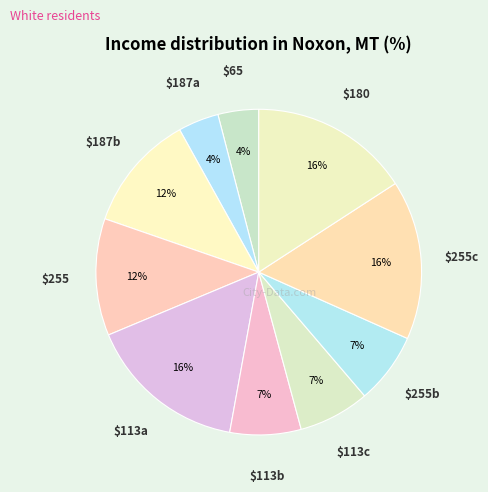

To the nearest percent, what percentage of the pie is $113b?

7%